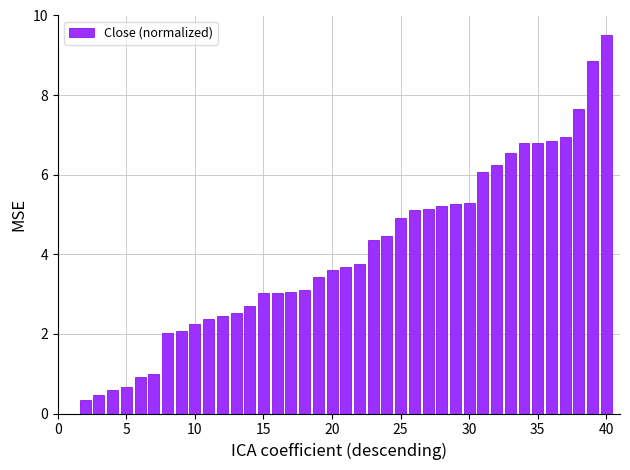

Reading left to right, what are all the values shown in this chart?

0.0	0.3	0.5	0.6	0.7	0.9	1.0	2.0	2.1	2.3	2.4	2.4	2.5	2.7	3.0	3.0	3.0	3.1	3.4	3.6	3.7	3.8	4.3	4.5	4.9	5.1	5.1	5.2	5.3	5.3	6.1	6.2	6.6	6.8	6.8	6.8	6.9	7.6	8.8	9.5